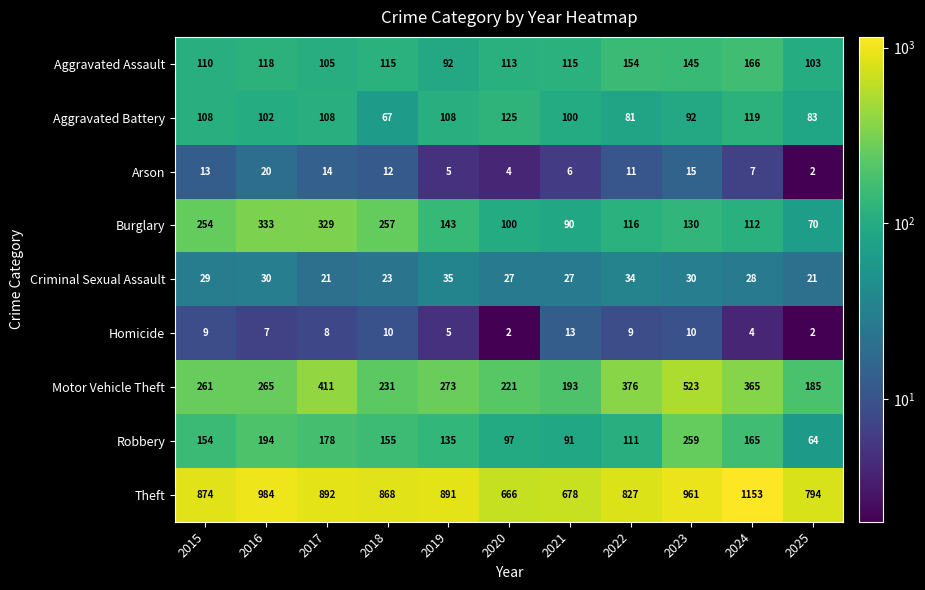

Which series has the largest total across all categories?

Theft